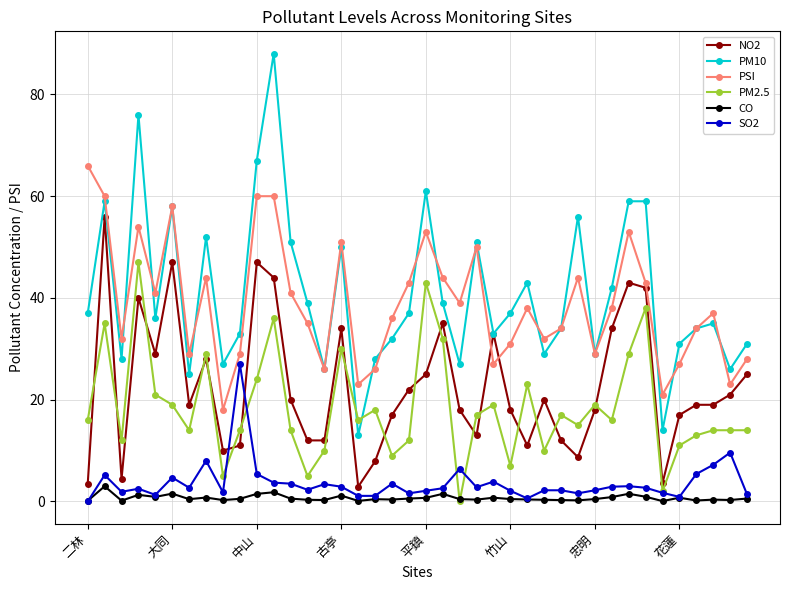

How many series are shown in this chart?

6